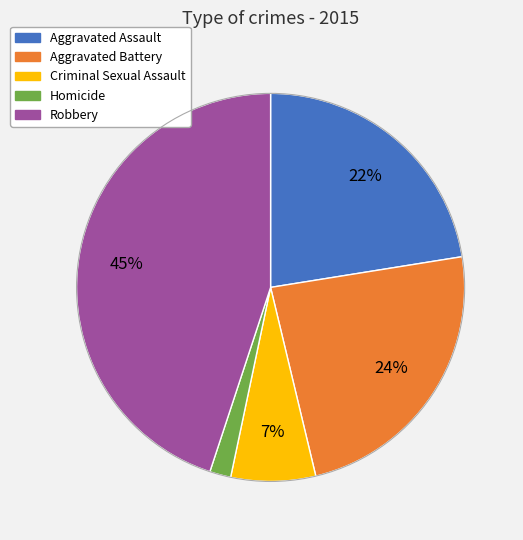

How many slices are in this pie chart?

5